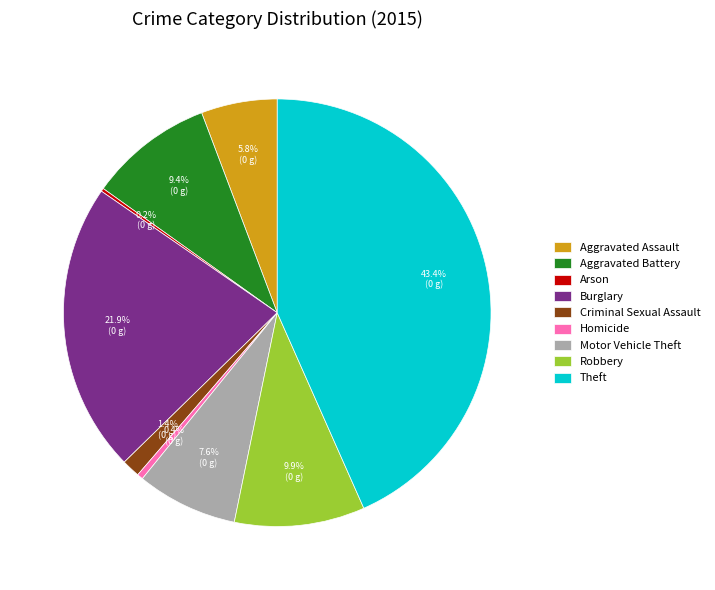

Is it true that Theft is 57% of the pie?

False